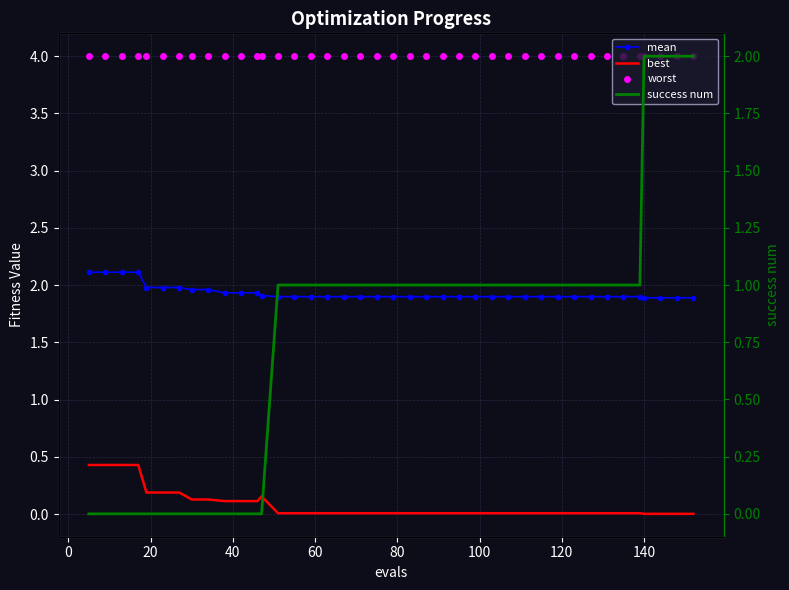

Rank the series by their average value, from lowest to highest.

best, success num, mean, worst